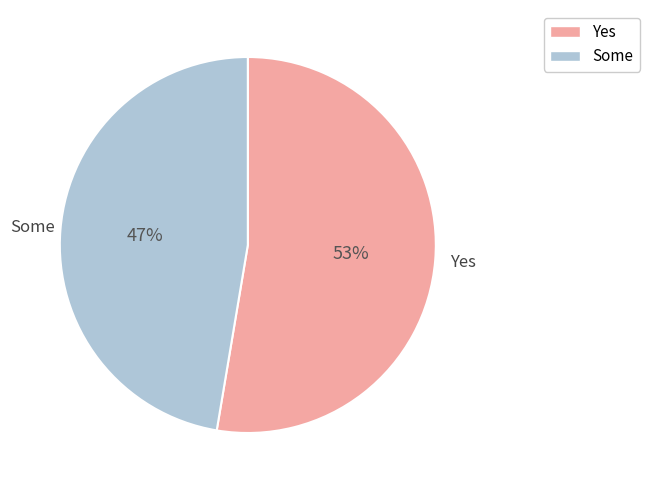

How many slices are in this pie chart?

2